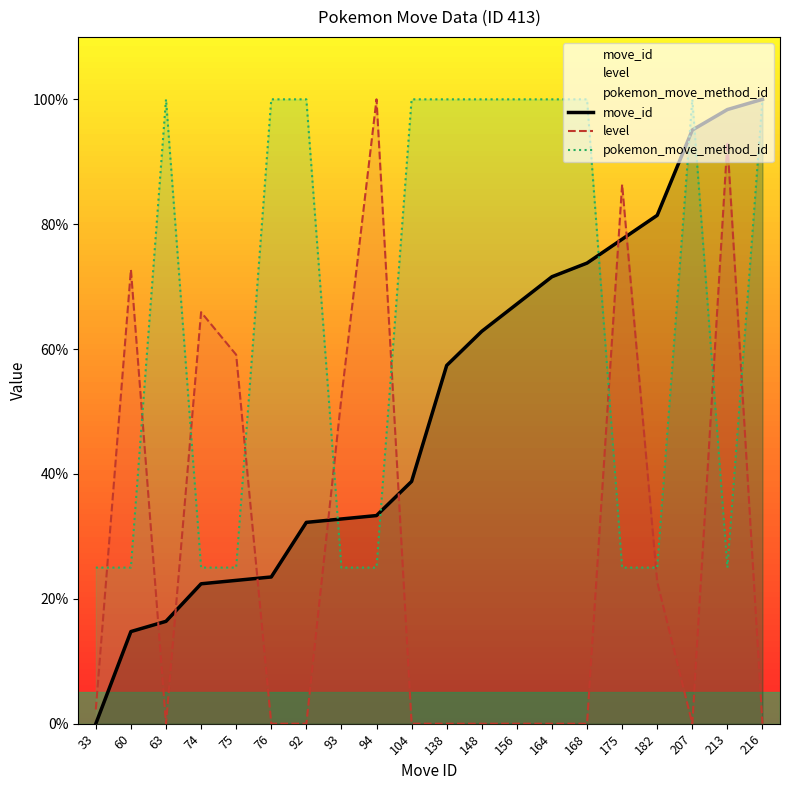

Reading left to right, transcribe all the data shown in this chart.

move_id: 33=0.0	60=14.8	63=16.4	74=22.4	75=23.0	76=23.5	92=32.2	93=32.8	94=33.3	104=38.8	138=57.4	148=62.8	156=67.2	164=71.6	168=73.8	175=77.6	182=81.4	207=95.1	213=98.4	216=100.0
level: 33=2.3	60=72.7	63=0.0	74=65.9	75=59.1	76=0.0	92=0.0	93=52.3	94=100.0	104=0.0	138=0.0	148=0.0	156=0.0	164=0.0	168=0.0	175=86.4	182=22.7	207=0.0	213=93.2	216=0.0
pokemon_move_method_id: 33=25.0	60=25.0	63=100.0	74=25.0	75=25.0	76=100.0	92=100.0	93=25.0	94=25.0	104=100.0	138=100.0	148=100.0	156=100.0	164=100.0	168=100.0	175=25.0	182=25.0	207=100.0	213=25.0	216=100.0